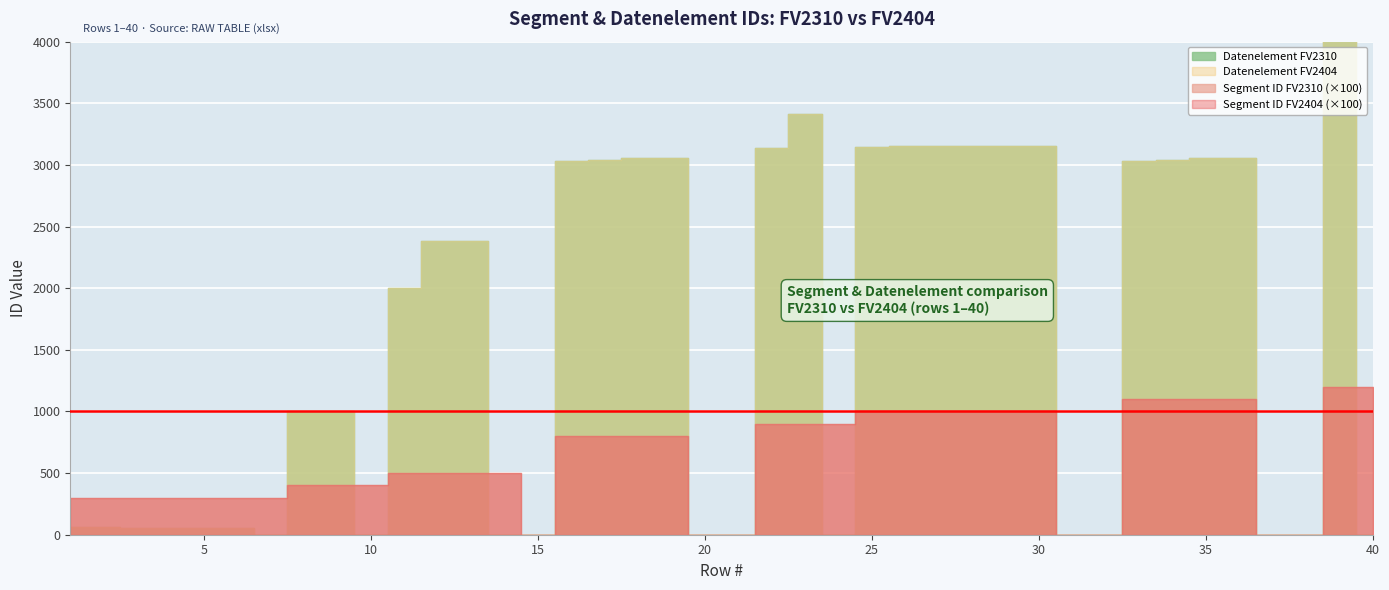

How many intersections are there between Datenelement FV2310 and Segment ID FV2310?

8